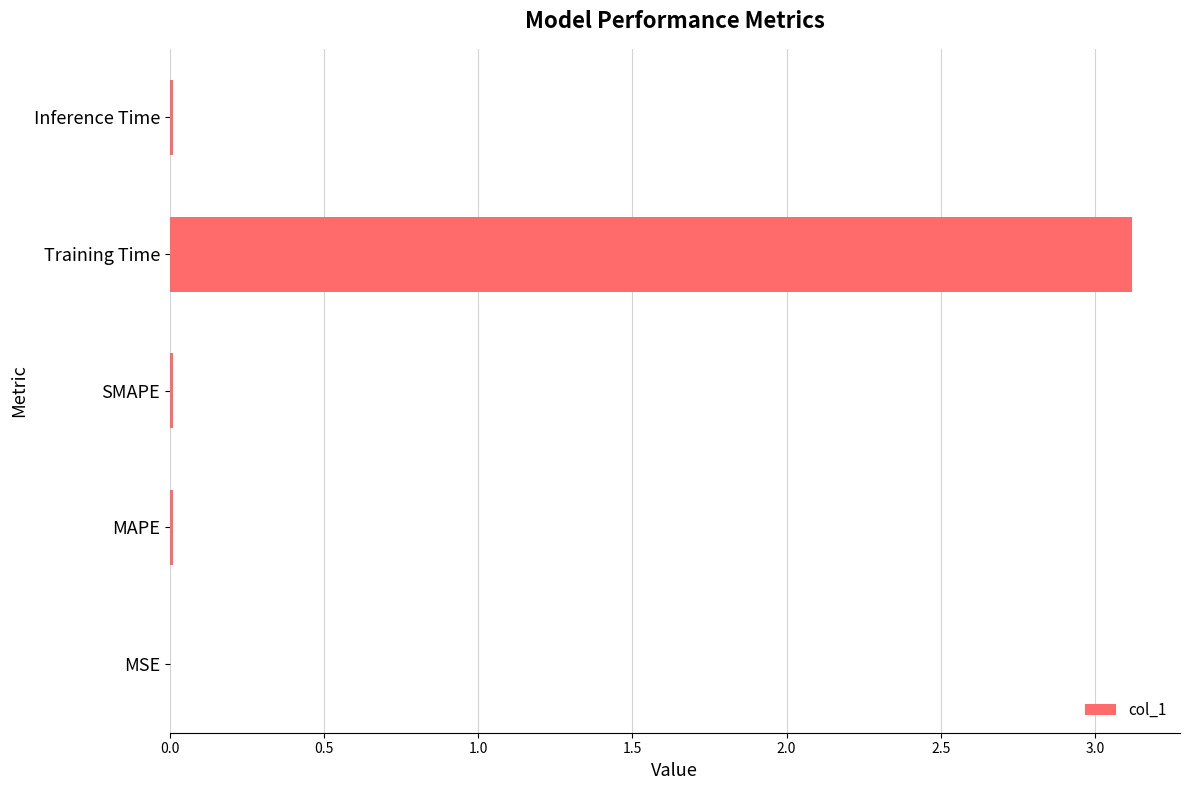

Which has a higher value, Training Time or Inference Time?

Training Time